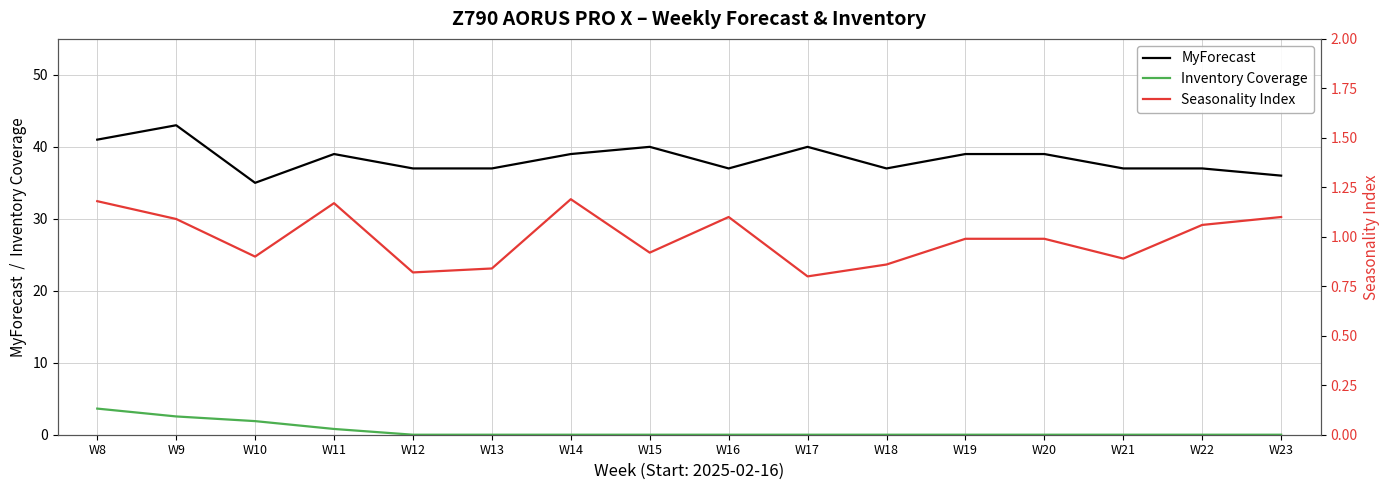

In Seasonality Index, how many points are higher than both neighbors (excluding endpoints)?

3